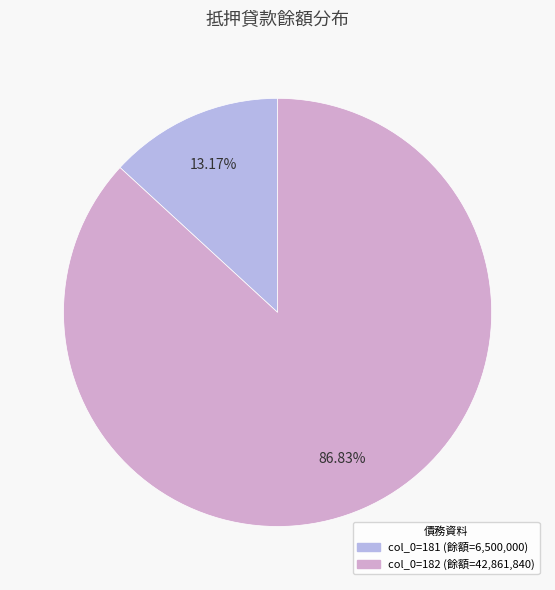

Does any single category account for the majority?

Yes